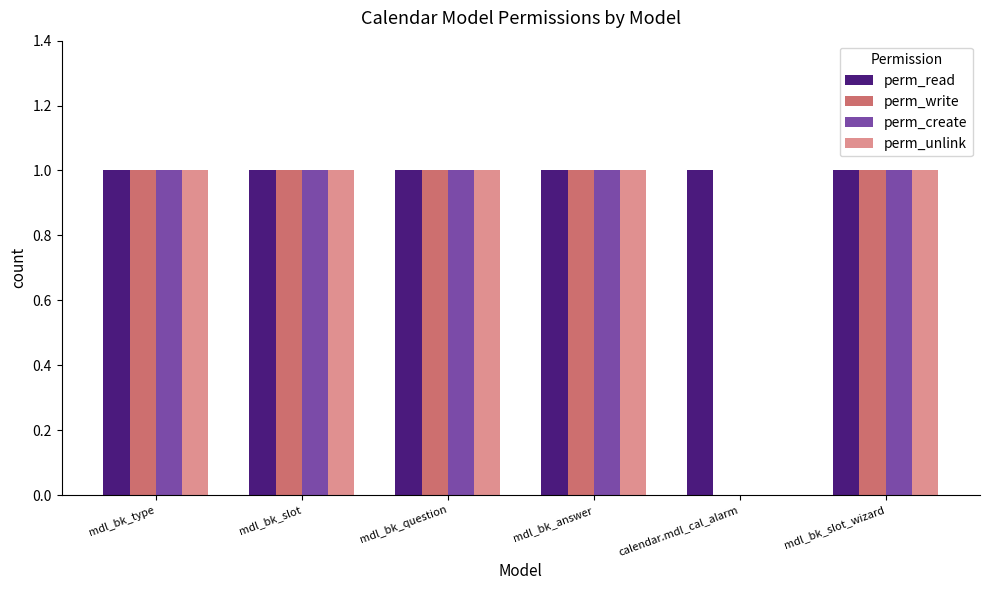

How many groups of bars are there?

6